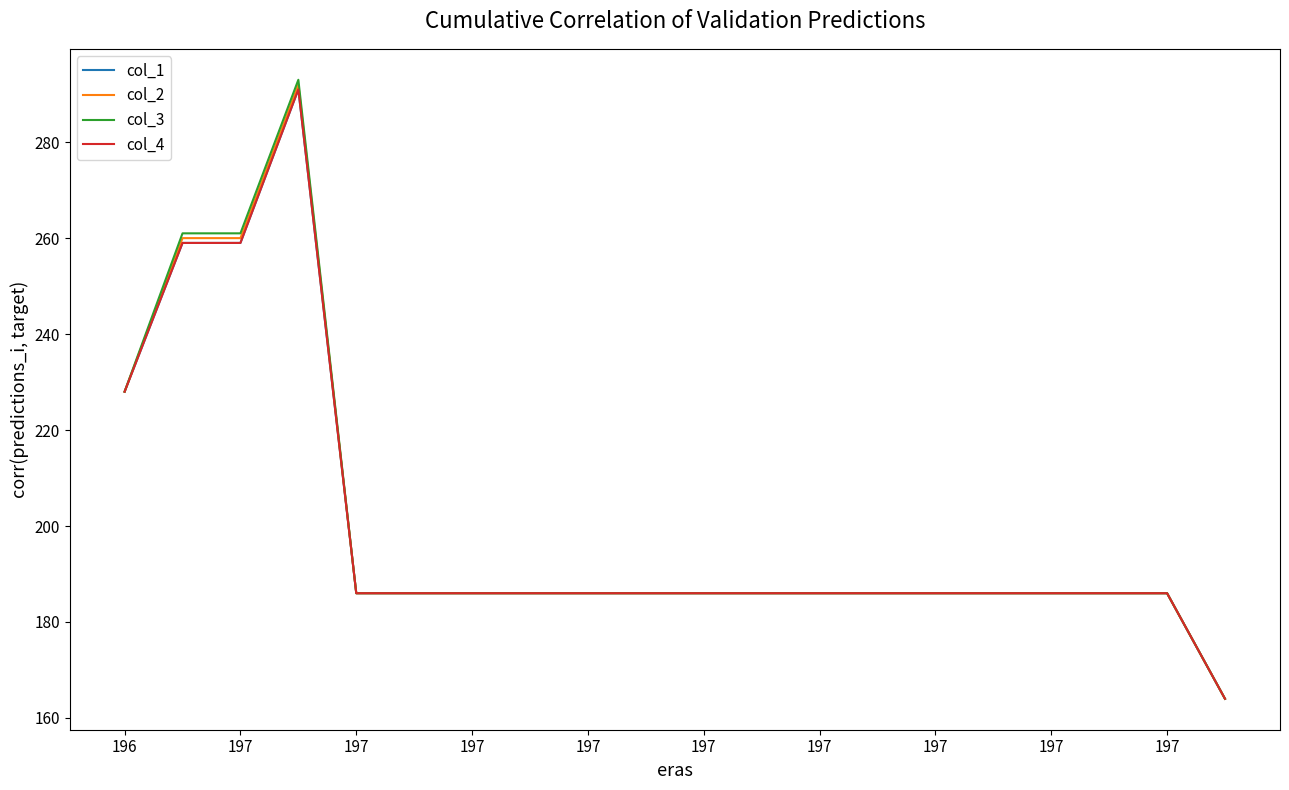

Does the chart display data point markers on the line(s)?

No